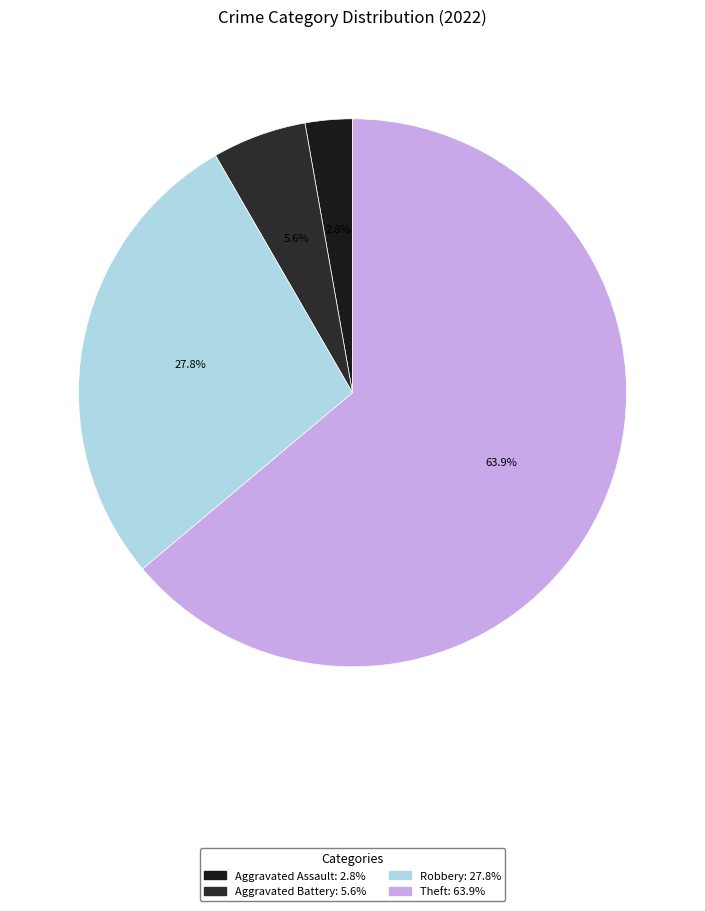

How many segments does this pie chart have?

4